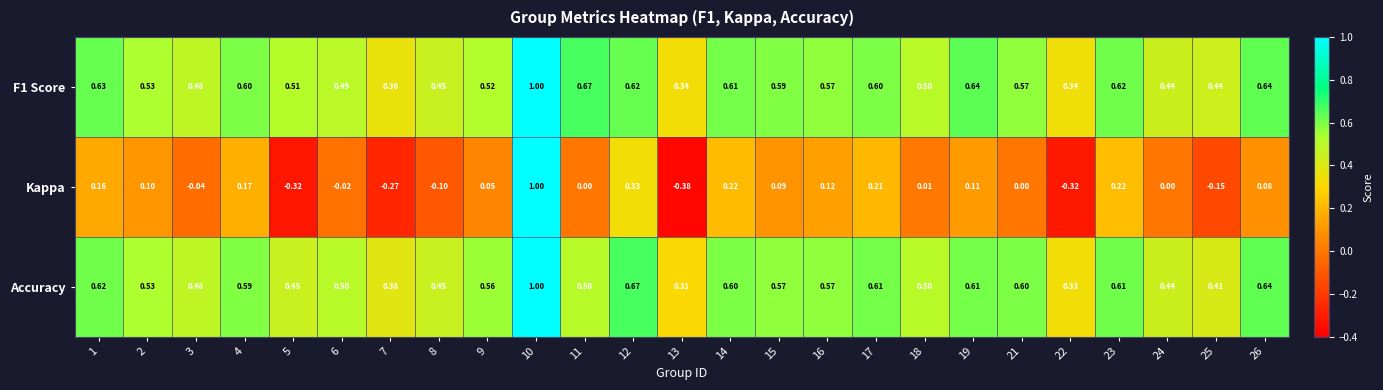

Which series has the widest spread of values?

Kappa